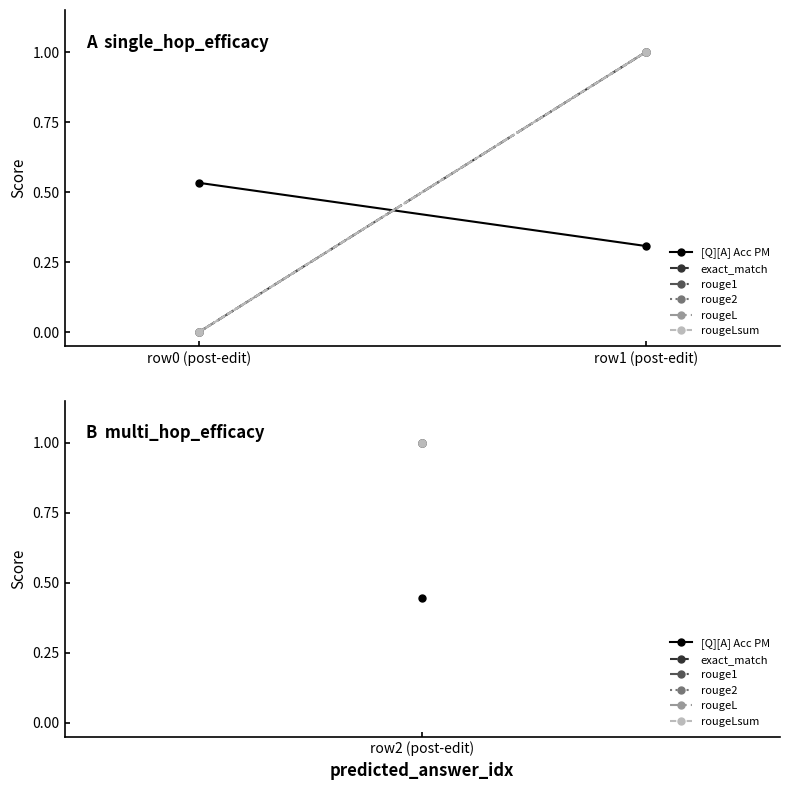

Rank the categories by rouge1 value from highest to lowest.

row1 (post-edit), row0 (post-edit)